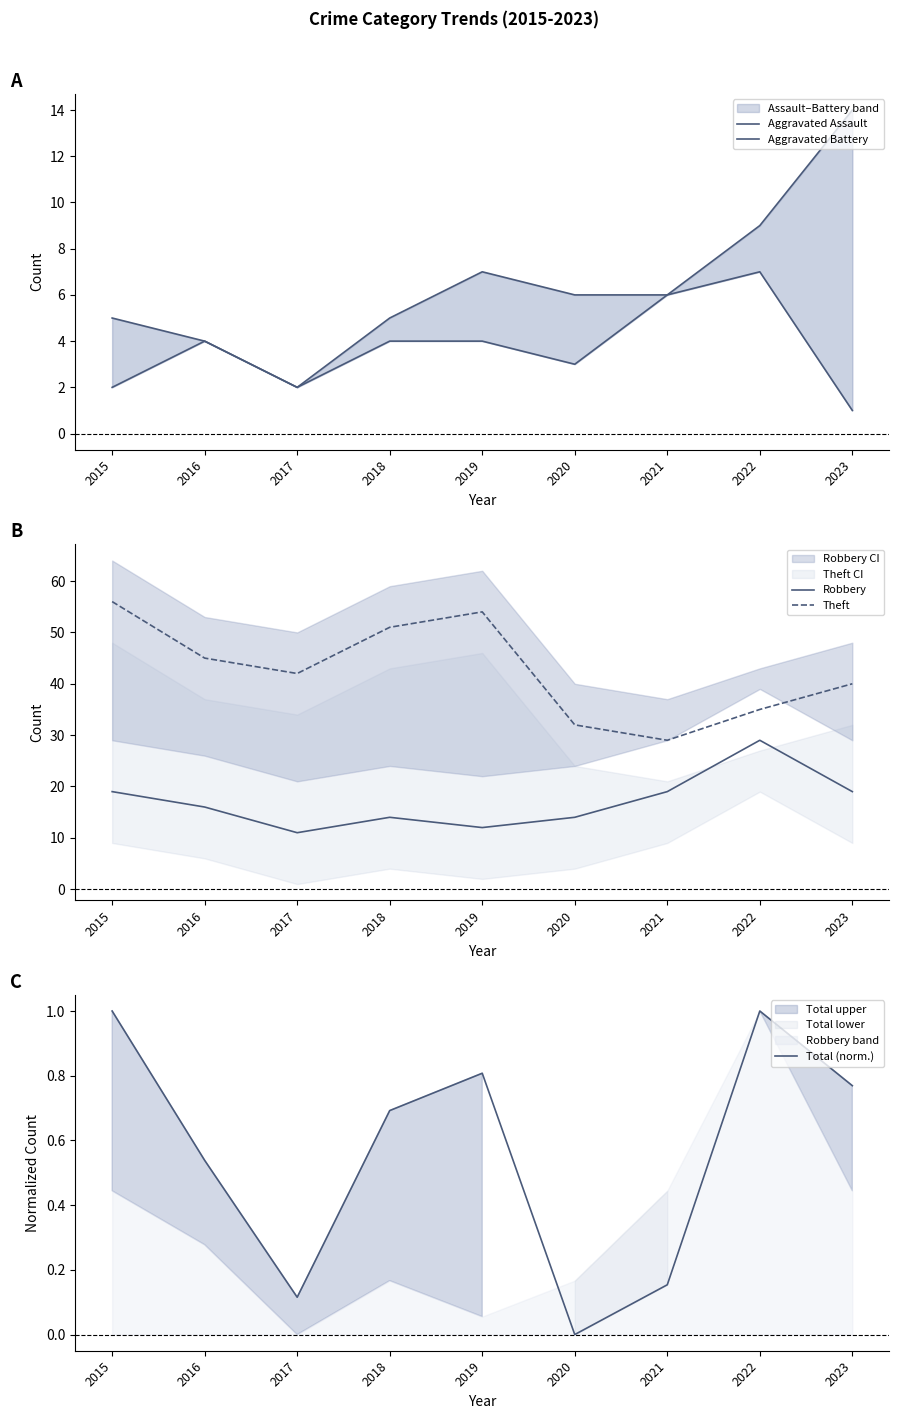

At which label does Aggravated Battery first exceed 6?

2019